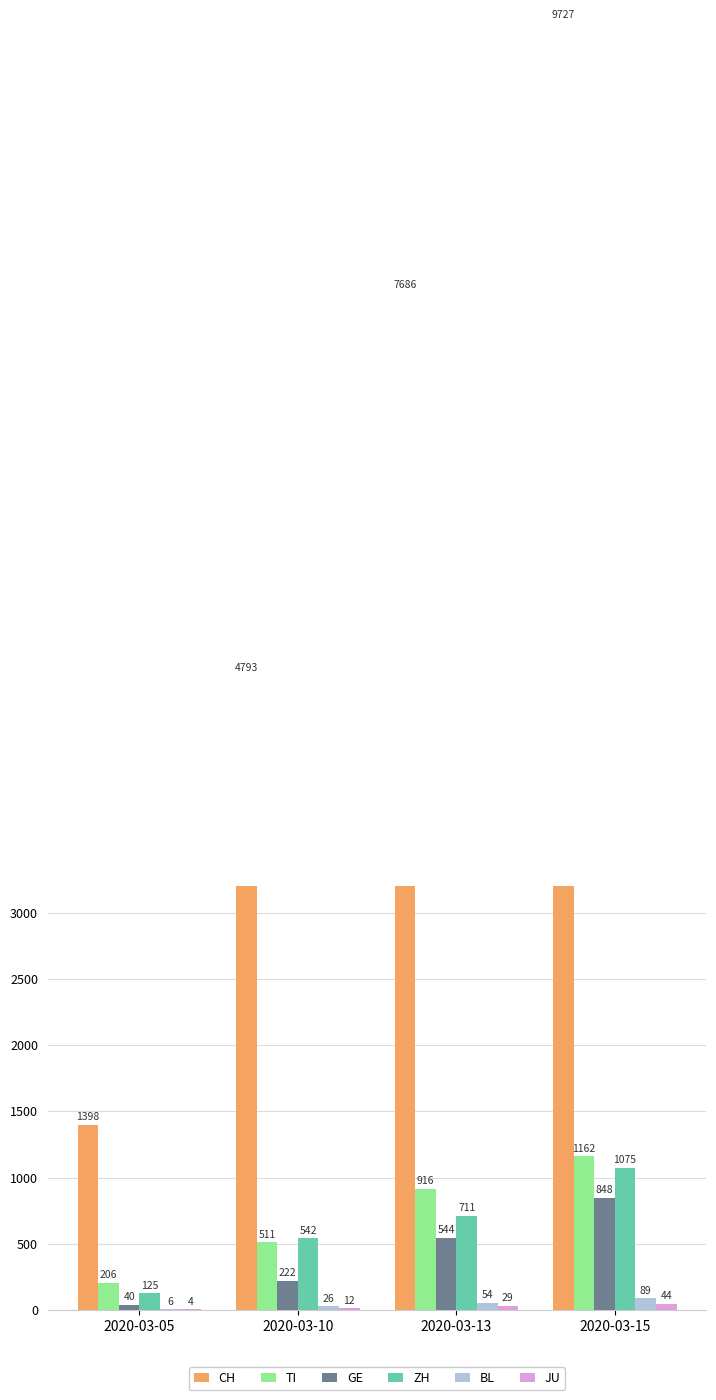

What value does the CH series have at 2020-03-13, to the nearest 100?

7700